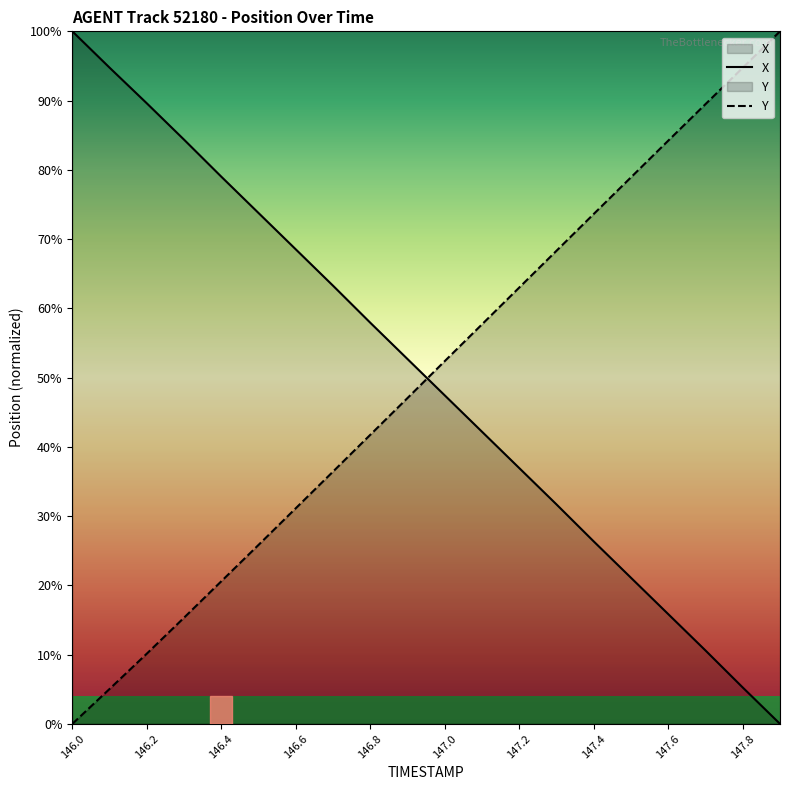

What is the total value across all series at 146.8?

99.7